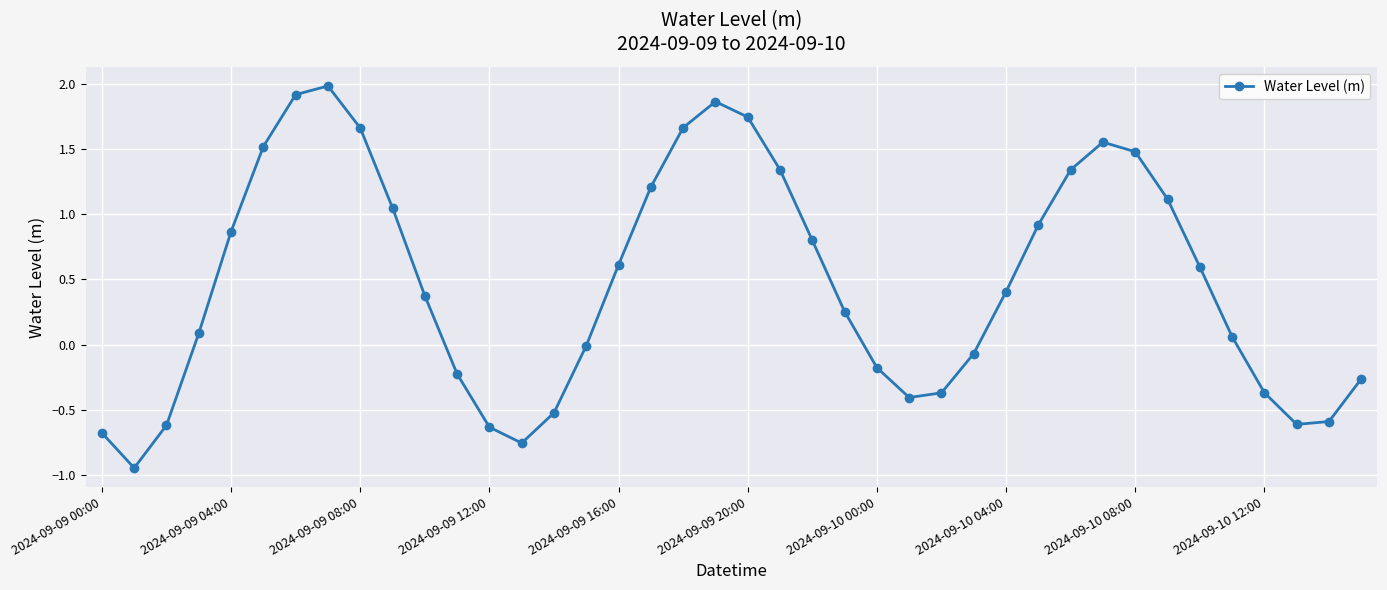

What is the average value?

0.5